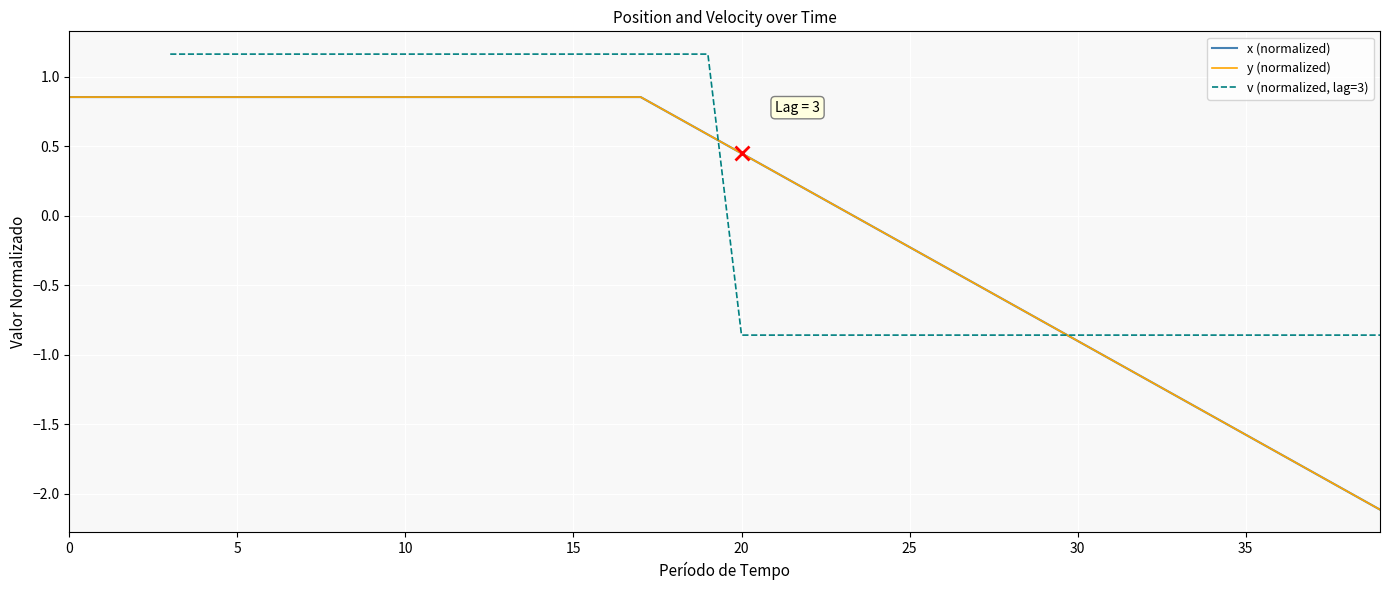

What is the label of the 10th point from the right?

30